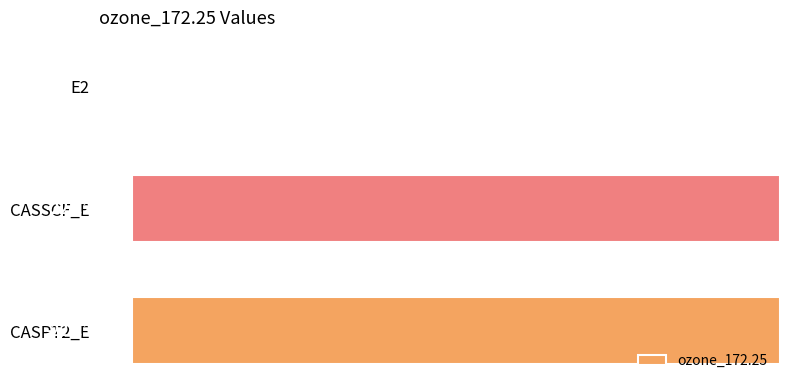

What is the average value?

-149.6